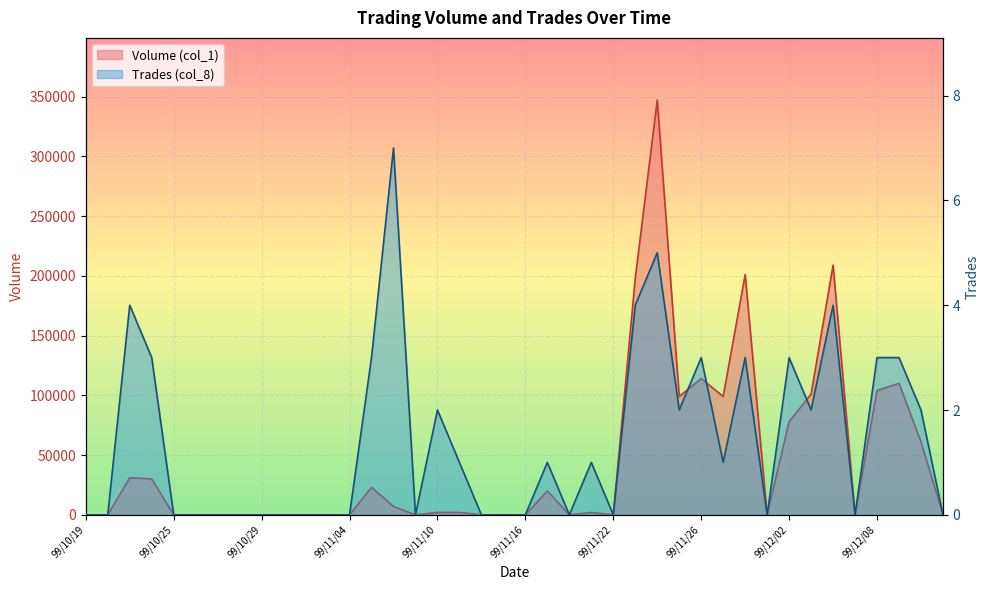

Which series has the largest range (max minus min)?

Volume (col_1)